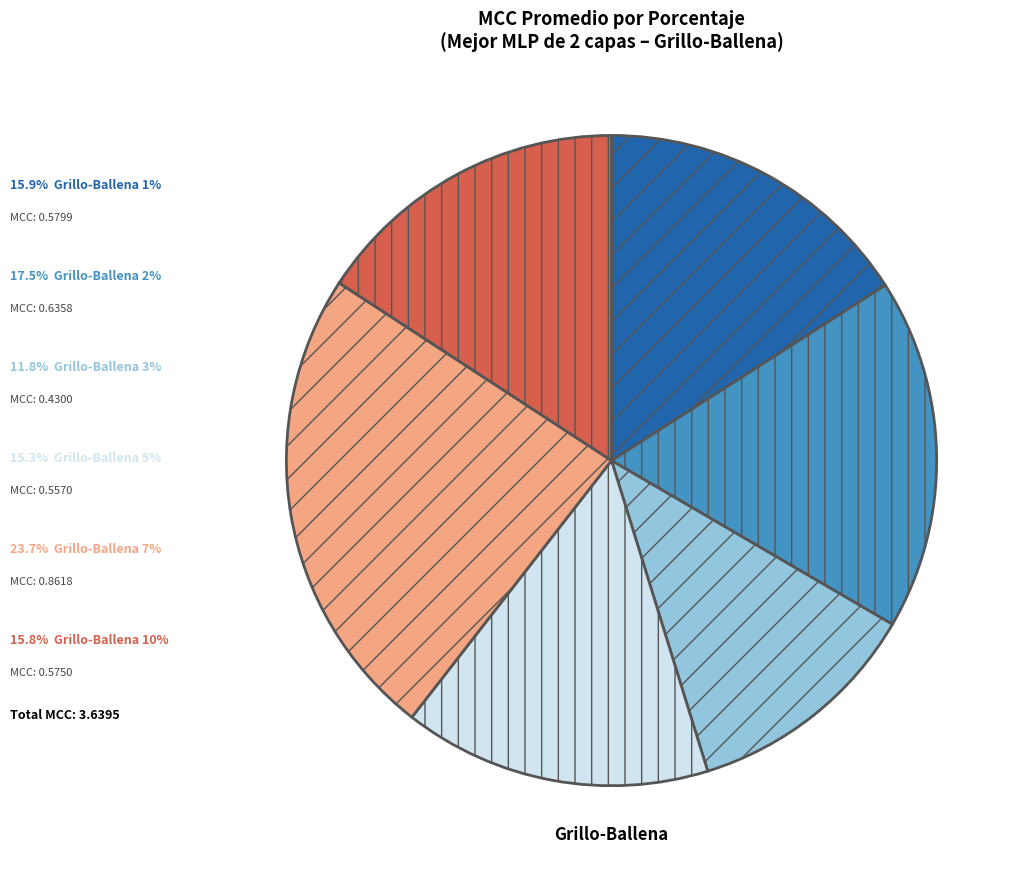

Is there any slice that represents more than half of the pie?

No